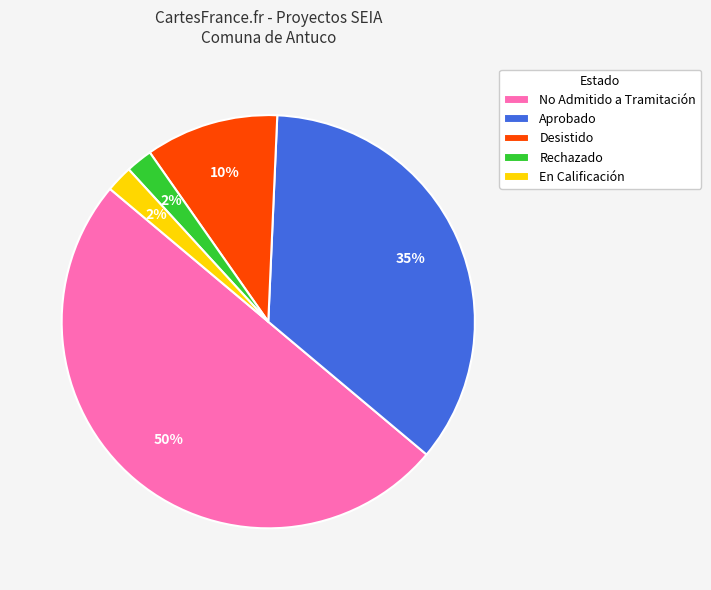

What is the largest slice in the pie chart?

No Admitido a Tramitación